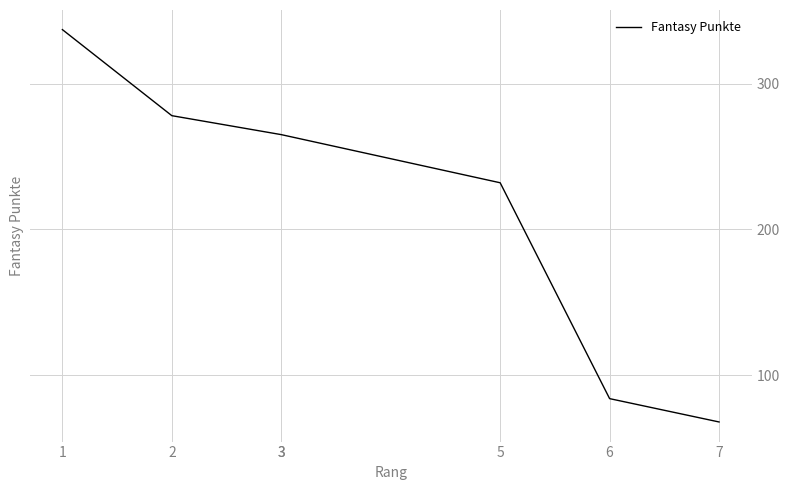

Approximately how many times larger is the value at 3 compared to 7?

3.9